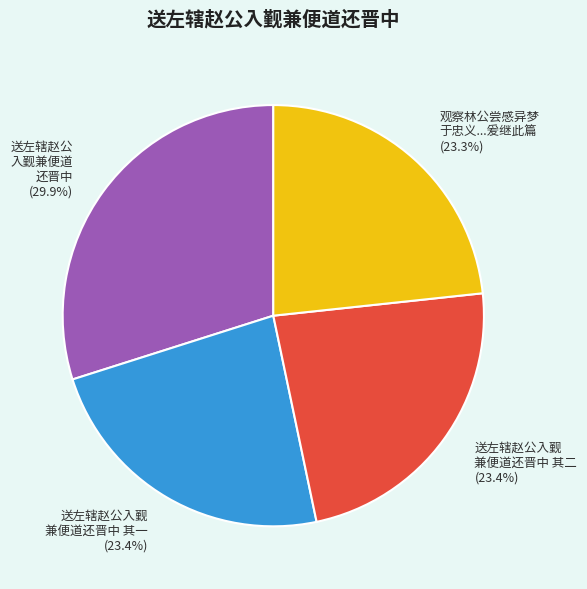

Approximately how many times larger is the value at 送左辖赵公 入觐兼便道 还晋中 (29.9%) compared to 送左辖赵公入觐 兼便道还晋中 其二 (23.4%)?

1.3